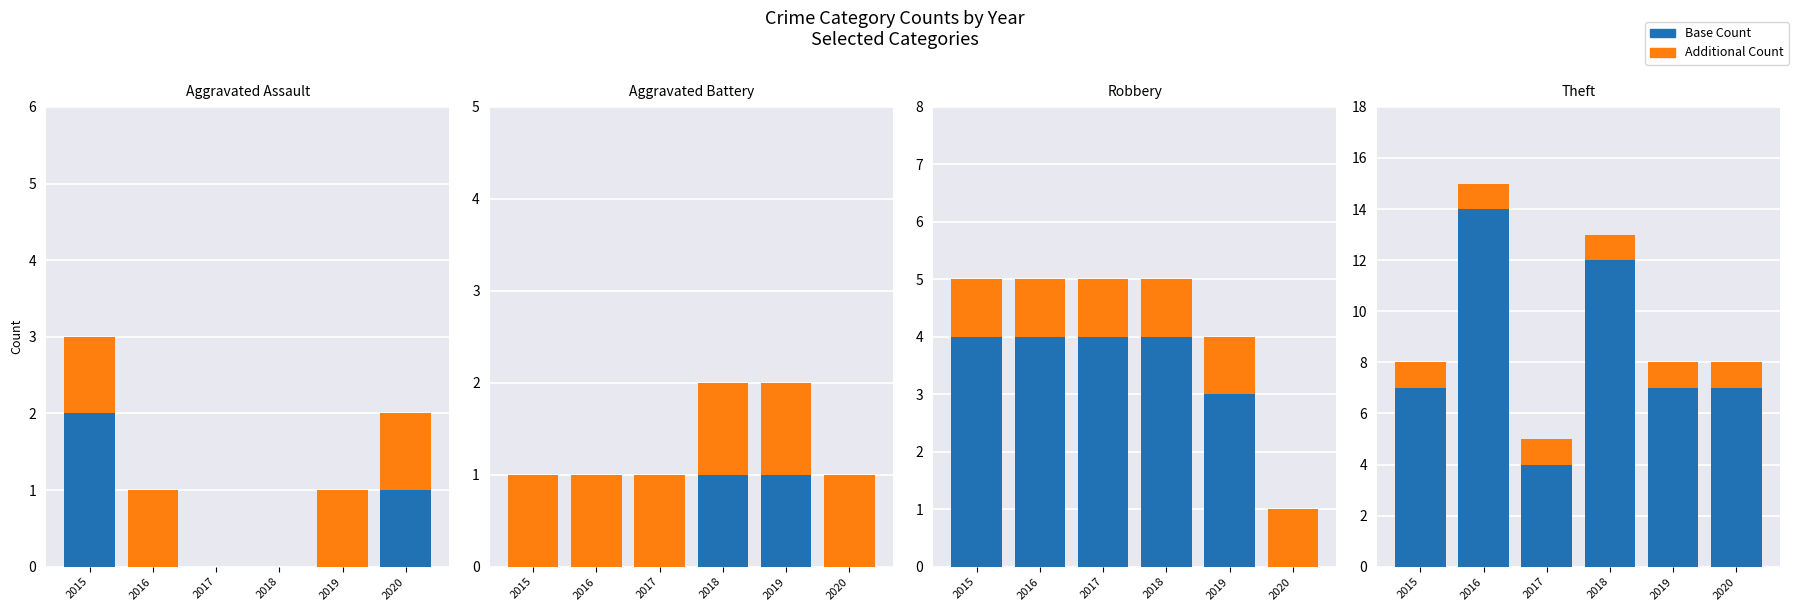

Which has a higher value, 2016 or 2019?

2016